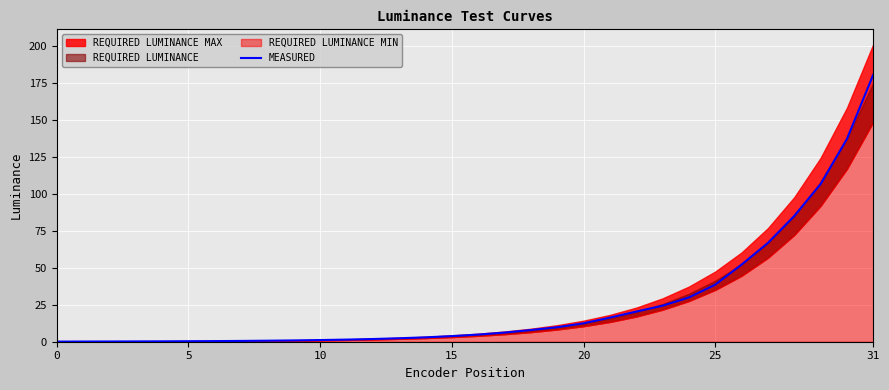

What value does the data have at 25?

38.6